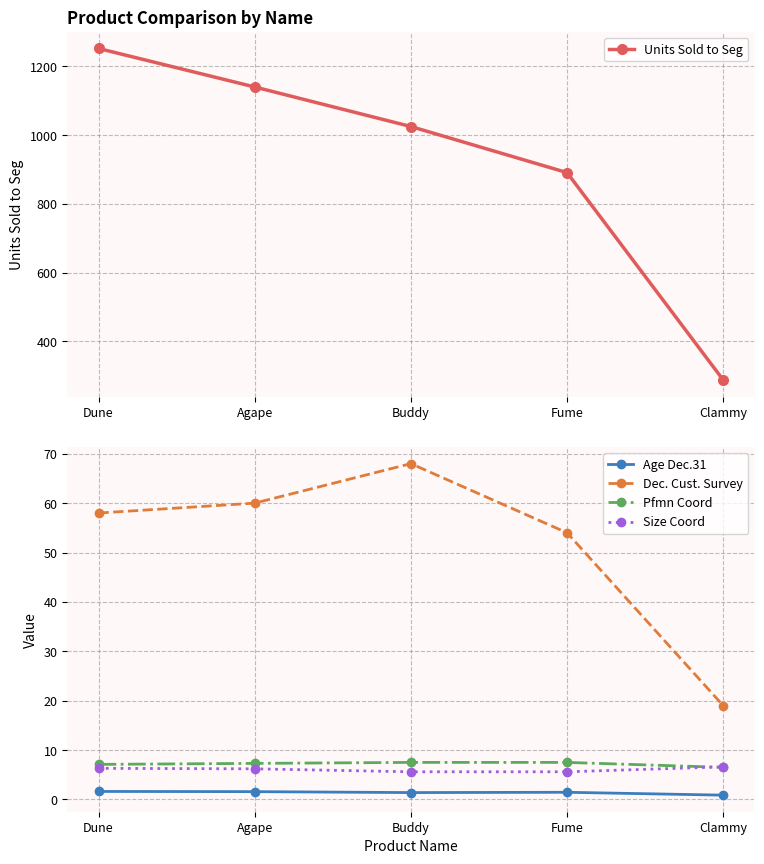

What is the highest value of the Dec. Cust. Survey series?

68.0